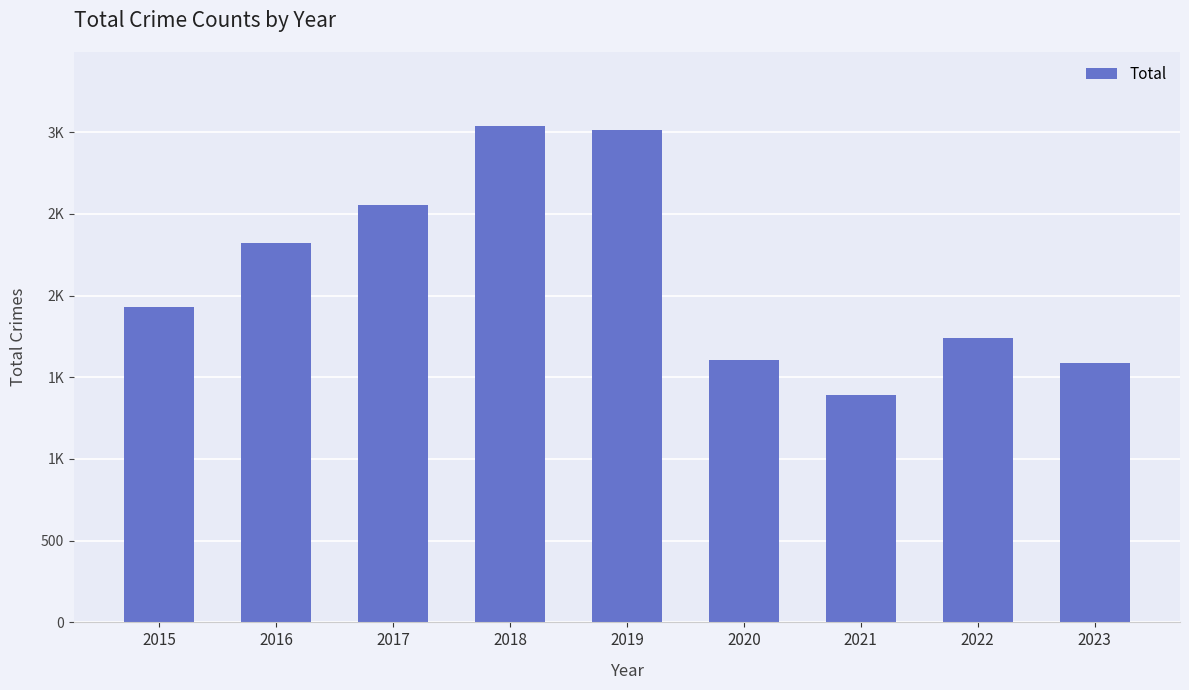

List the labels in order of value, largest first.

2018, 2019, 2017, 2016, 2015, 2022, 2020, 2023, 2021